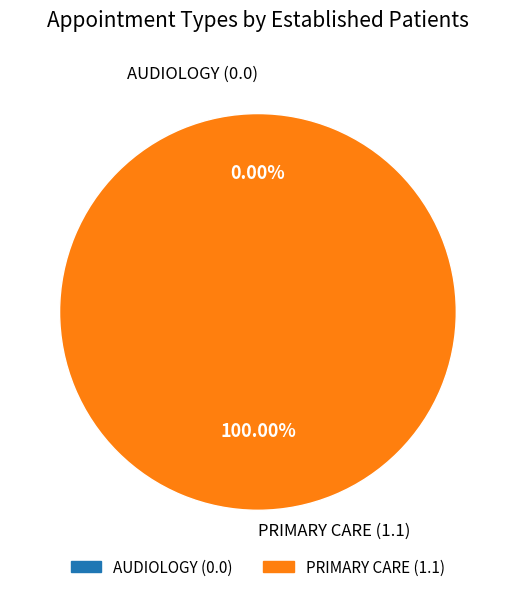

To the nearest percent, what portion does PRIMARY CARE represent?

100%